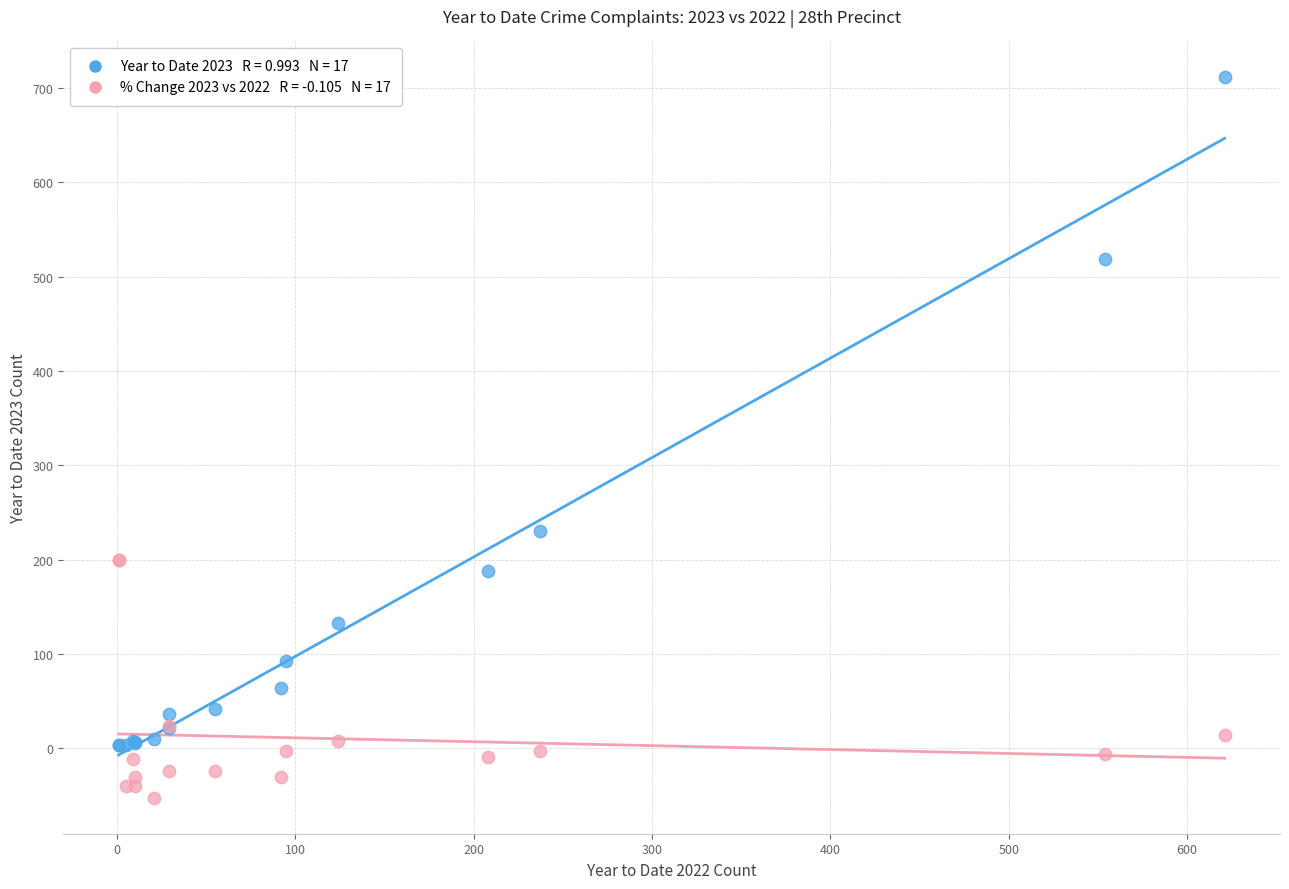

Across all series, what Y value is closest to 329?

230.0